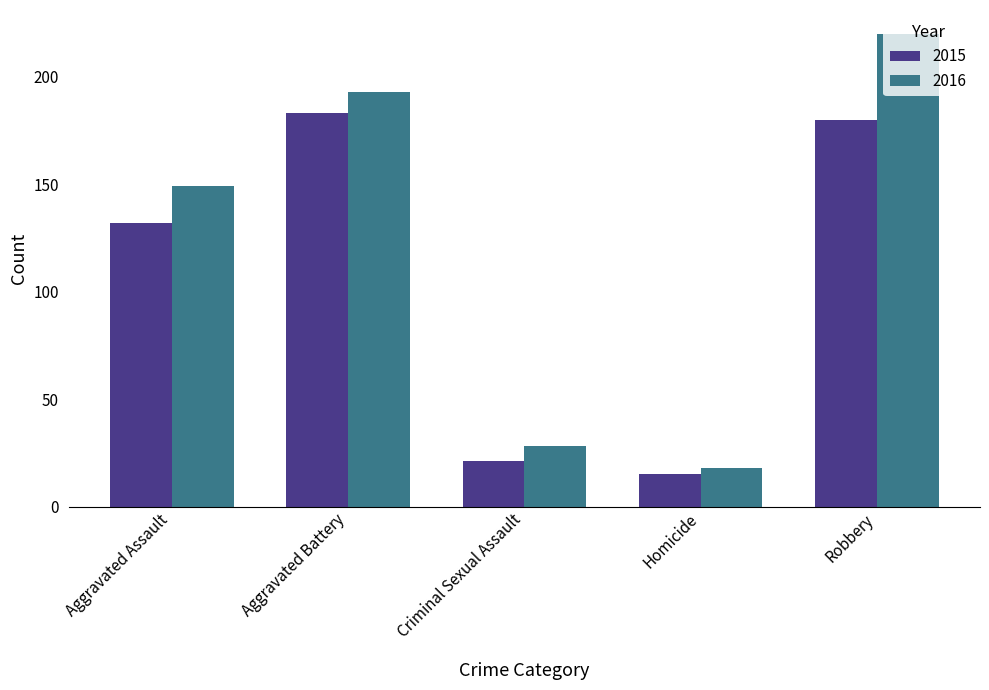

What are all the series names shown in the legend?

2015, 2016